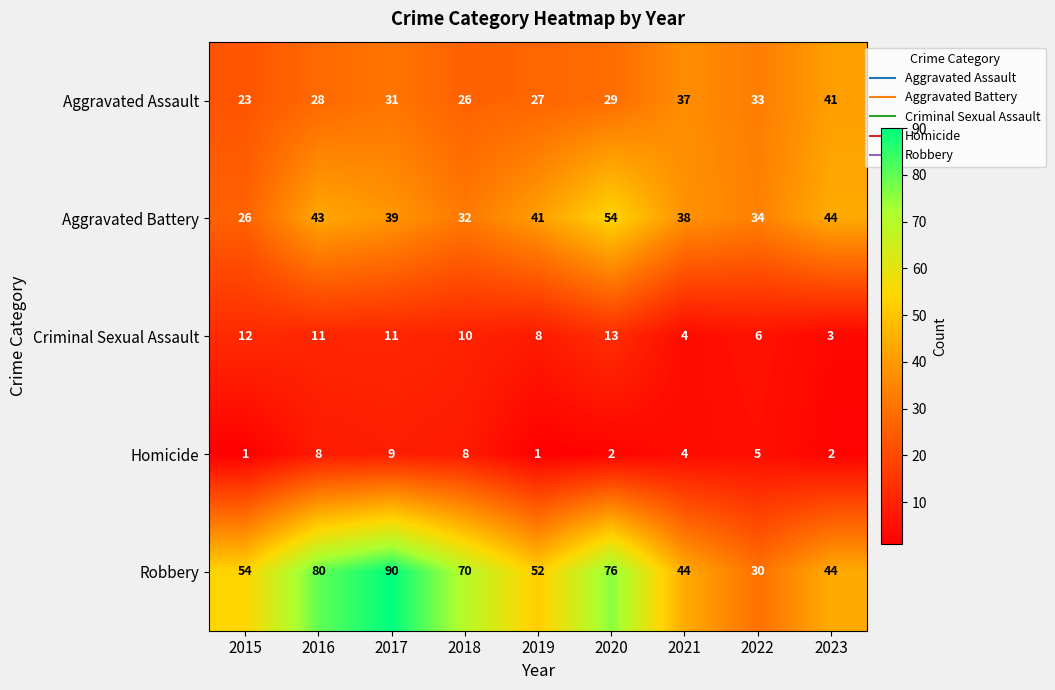

At which category is the sum across all series the highest?

2017